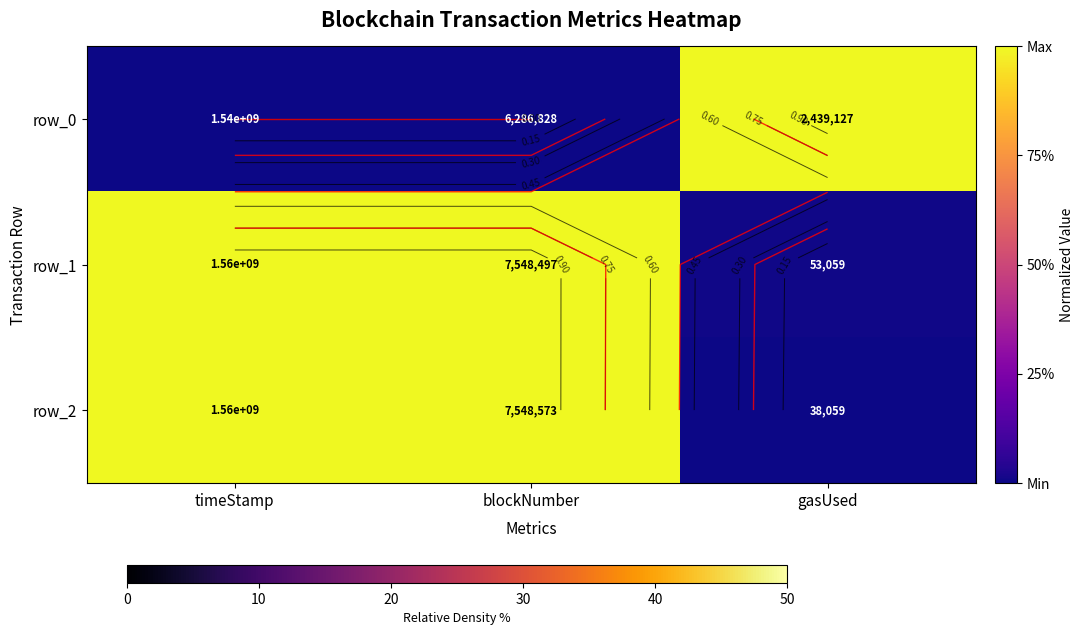

What is the difference between the row_0 values at blockNumber and gasUsed?

1.0